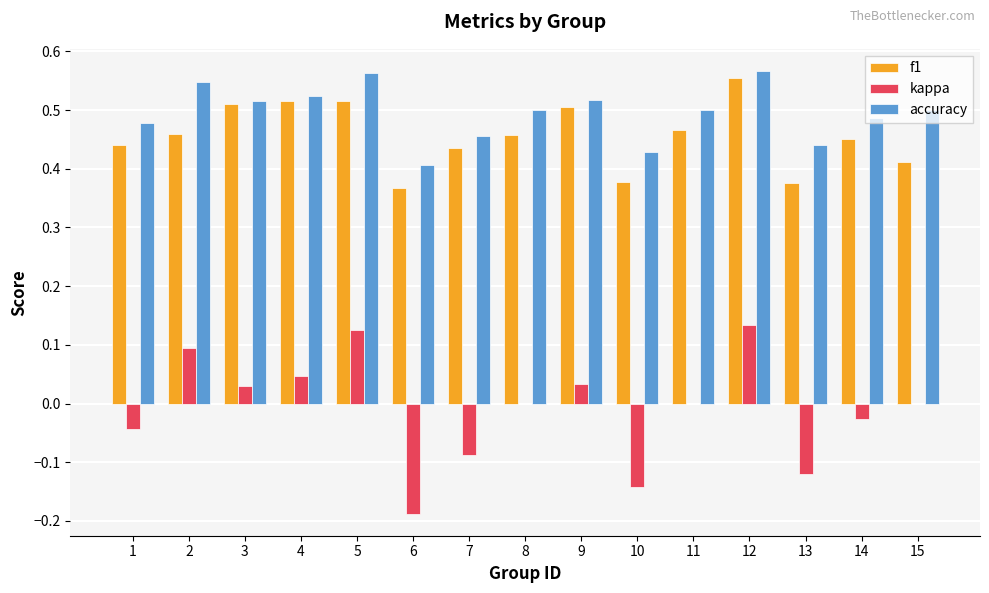

What is the total value across all series at 13?

0.7